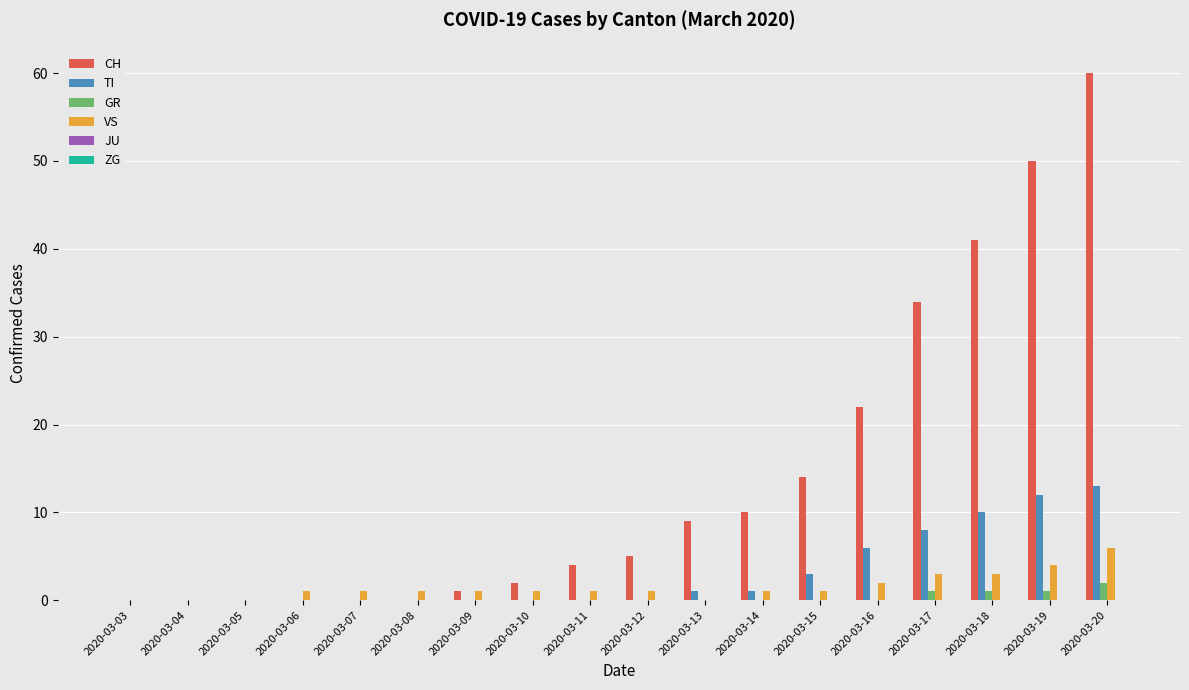

What is the maximum value shown in the chart?

60